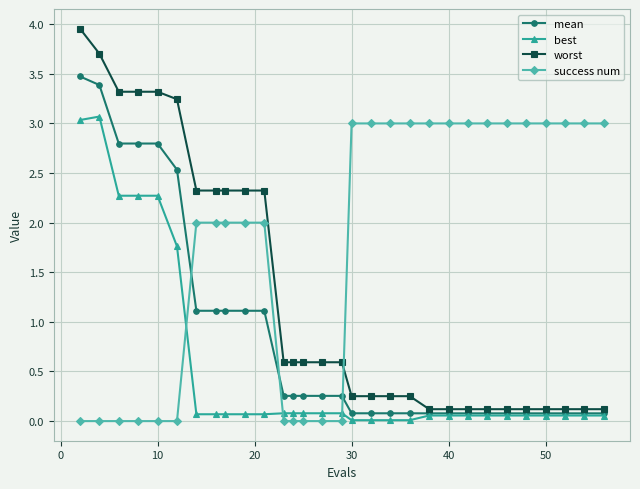

Which series has the largest total across all categories?

success num